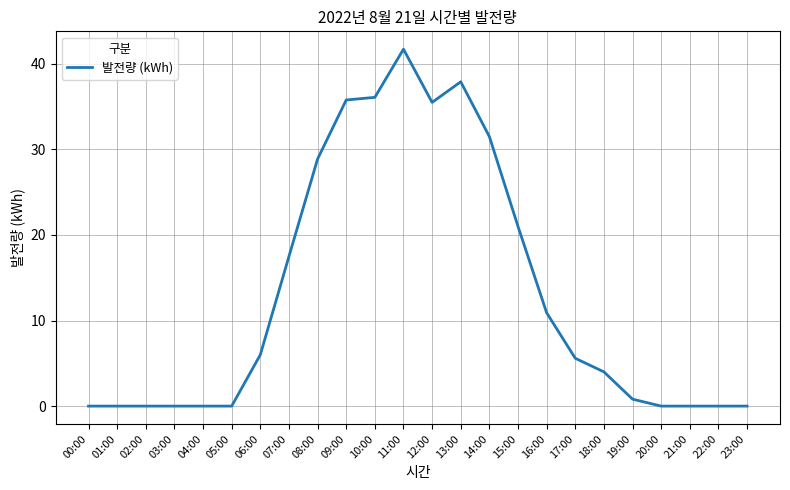

Reading left to right, list all the values displayed in this chart.

0.0	0.0	0.0	0.0	0.0	0.0	6.0	17.5	28.9	35.8	36.1	41.7	35.5	37.9	31.5	21.0	10.9	5.6	4.0	0.8	0.0	0.0	0.0	0.0